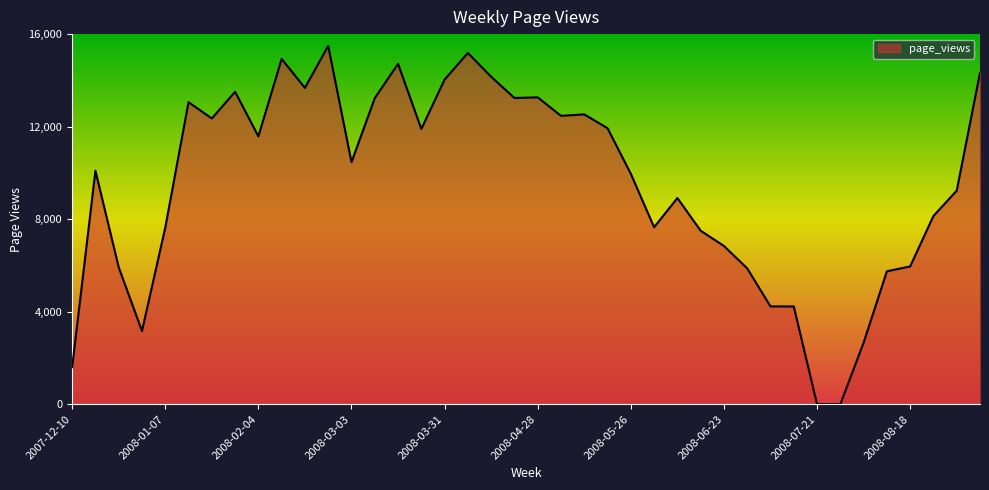

What is the difference between the maximum and minimum values?

15492